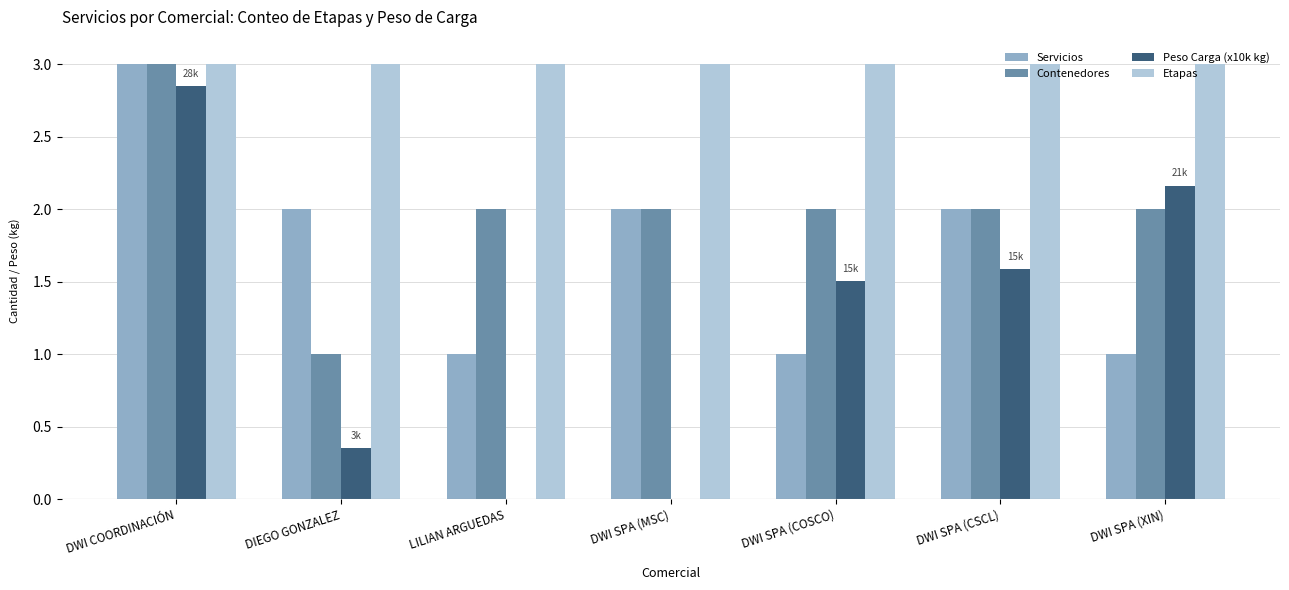

What is the sum of the Etapas values at DWI SPA (XIN) and DIEGO GONZALEZ?

6.0